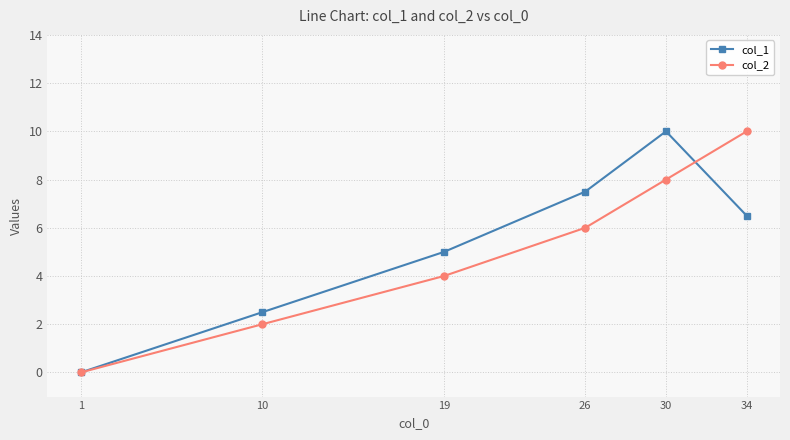

At which label does col_1 reach its minimum?

1